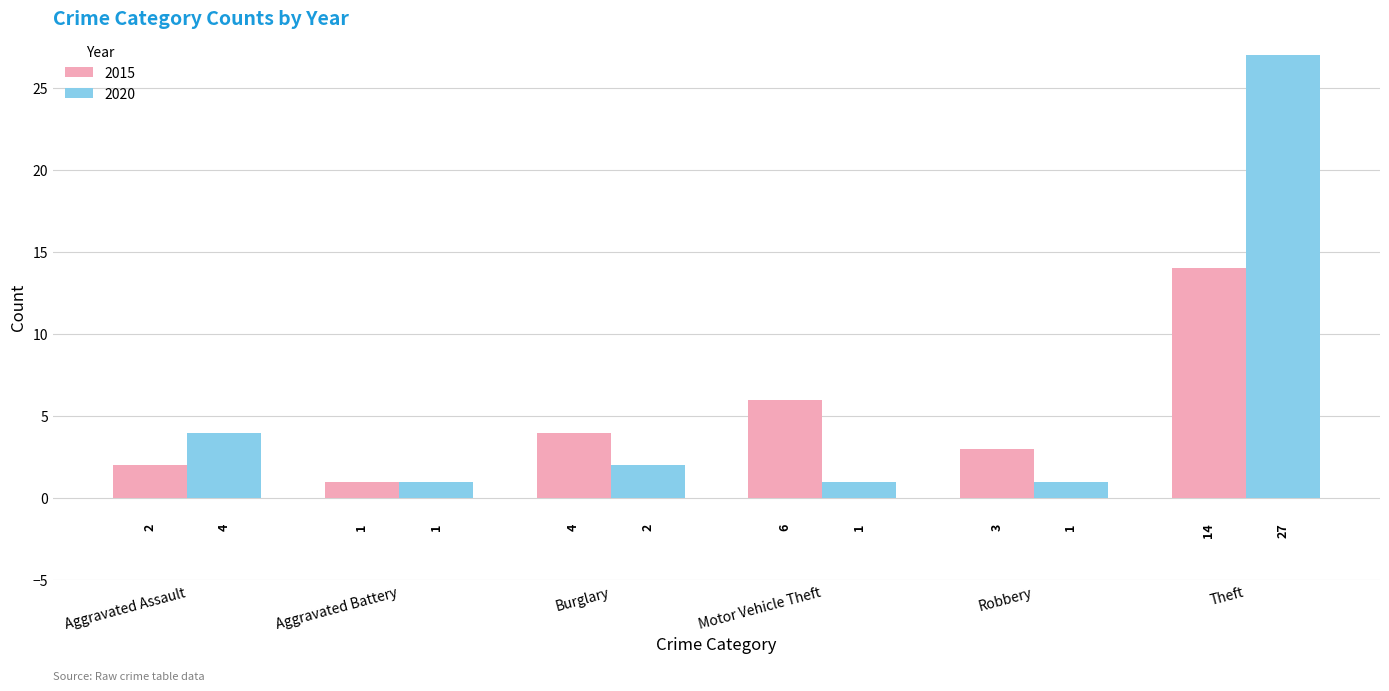

What is the difference between the 2020 values at Aggravated Assault and Aggravated Battery?

3